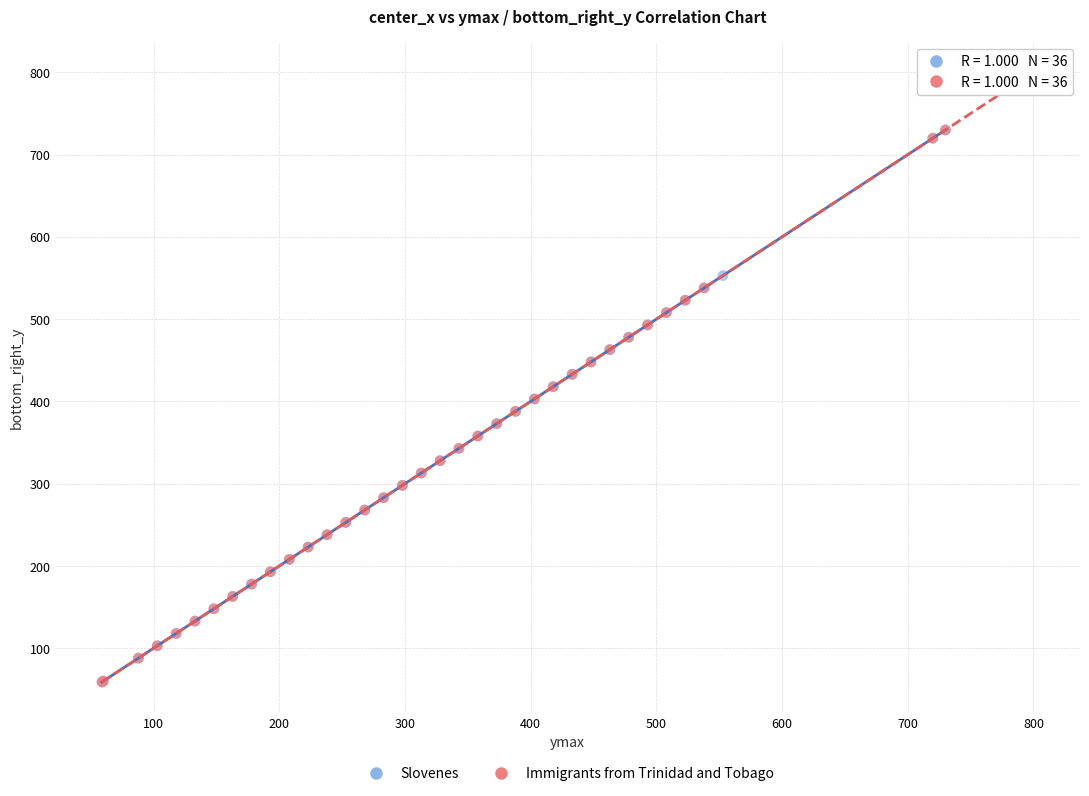

Which series reaches the maximum Y coordinate?

Immigrants from Trinidad and Tobago